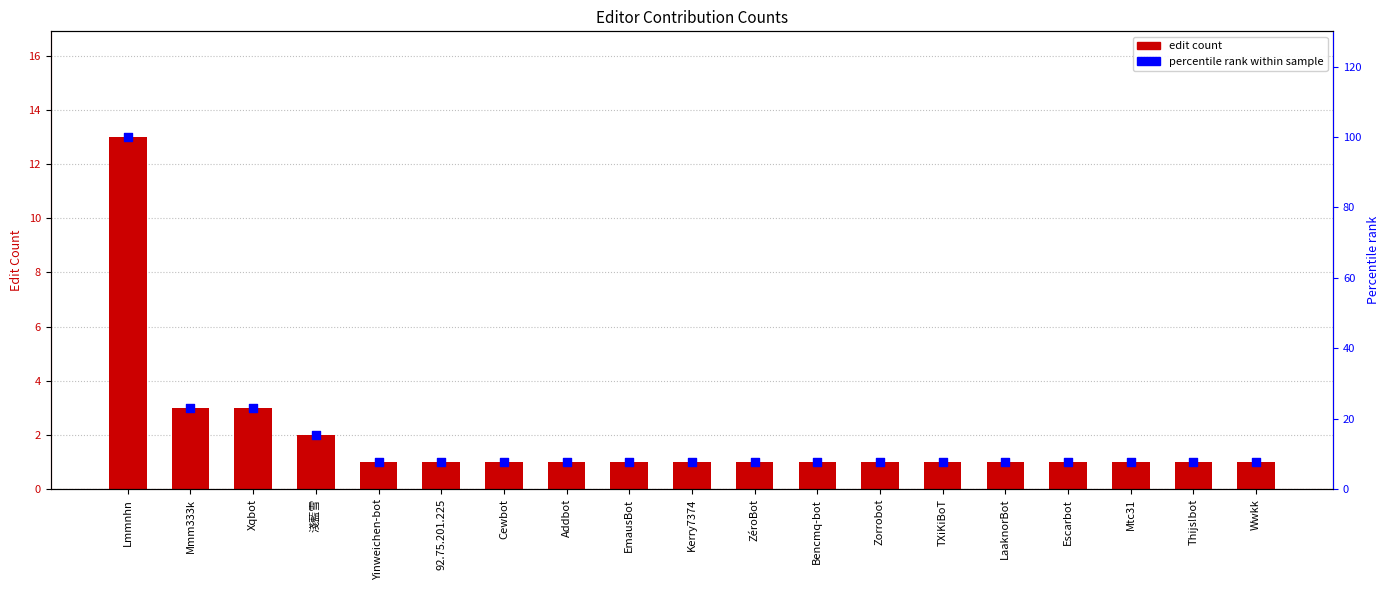

Which series reaches the minimum Y coordinate?

edit count